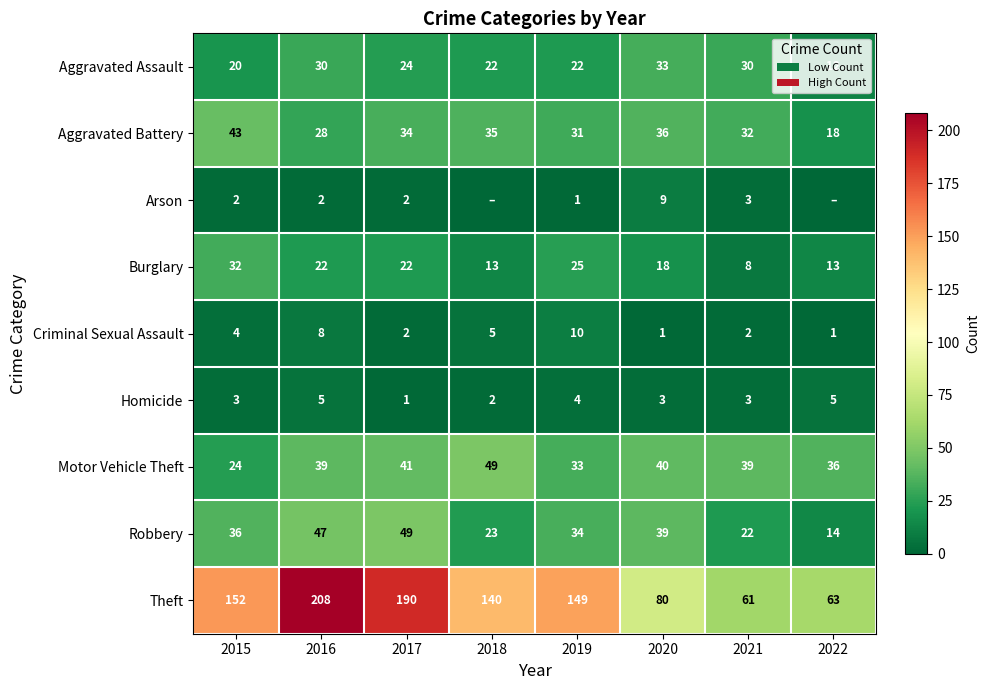

What is the total value across all series at 2017?

365